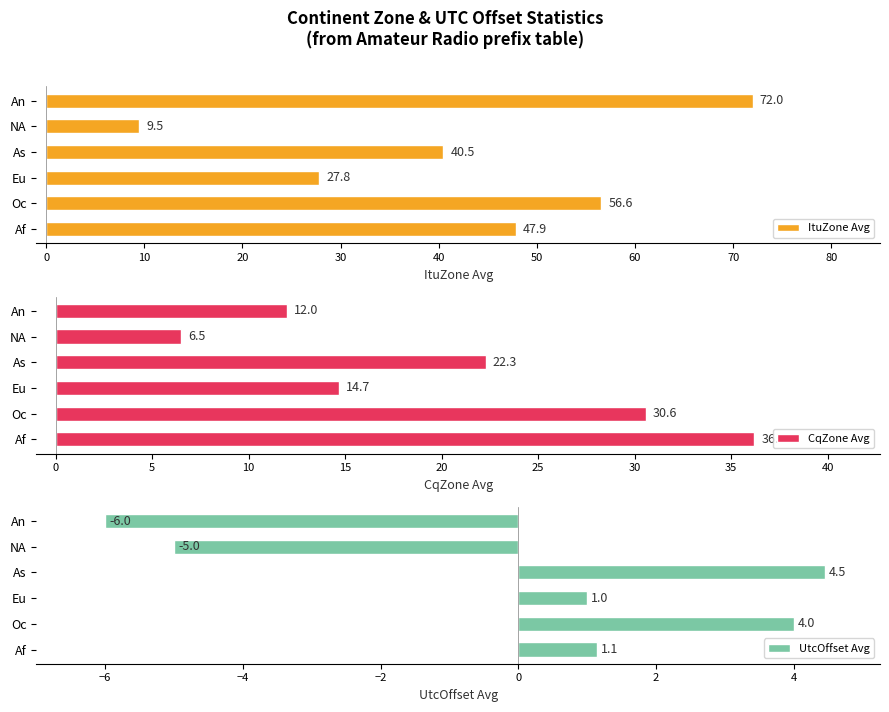

What is the difference between the UtcOffset Avg values at Eu and Oc?

3.0